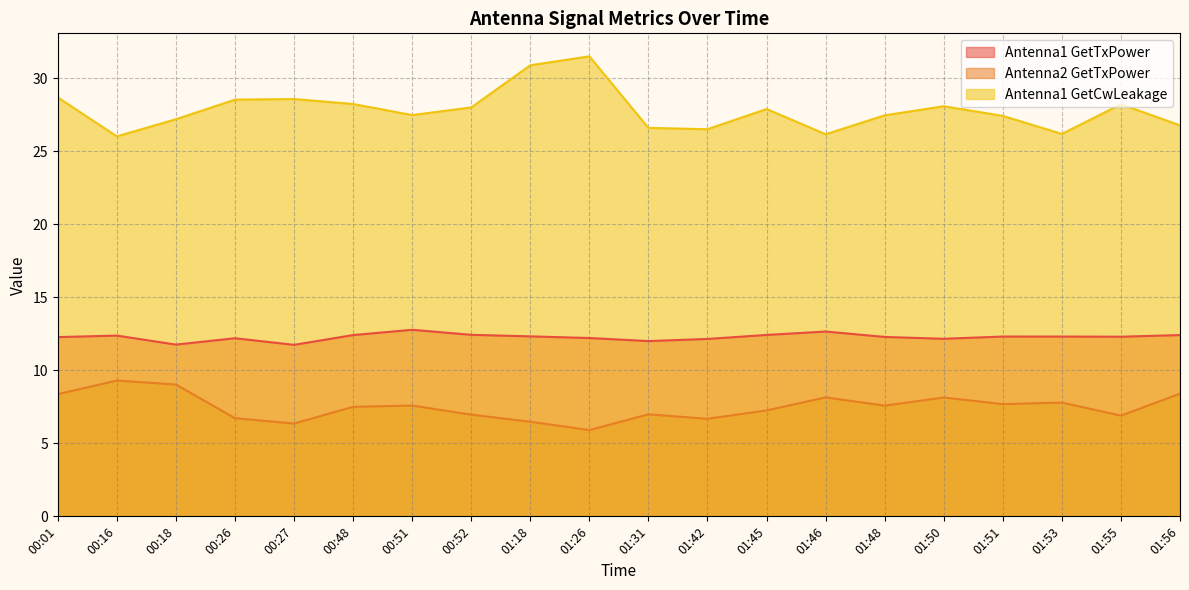

Between 00:48 and 01:46, which series saw the biggest shift?

Antenna1 GetCwLeakage